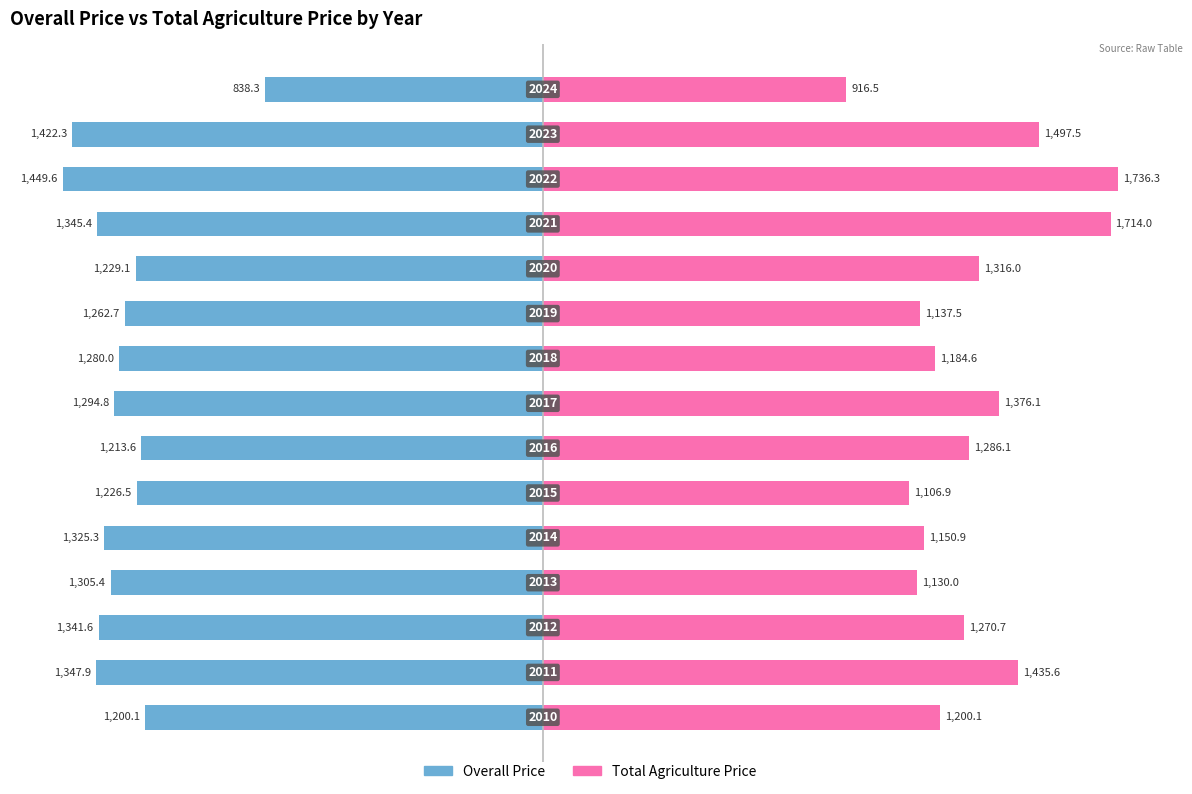

How many bars are there in total?

30